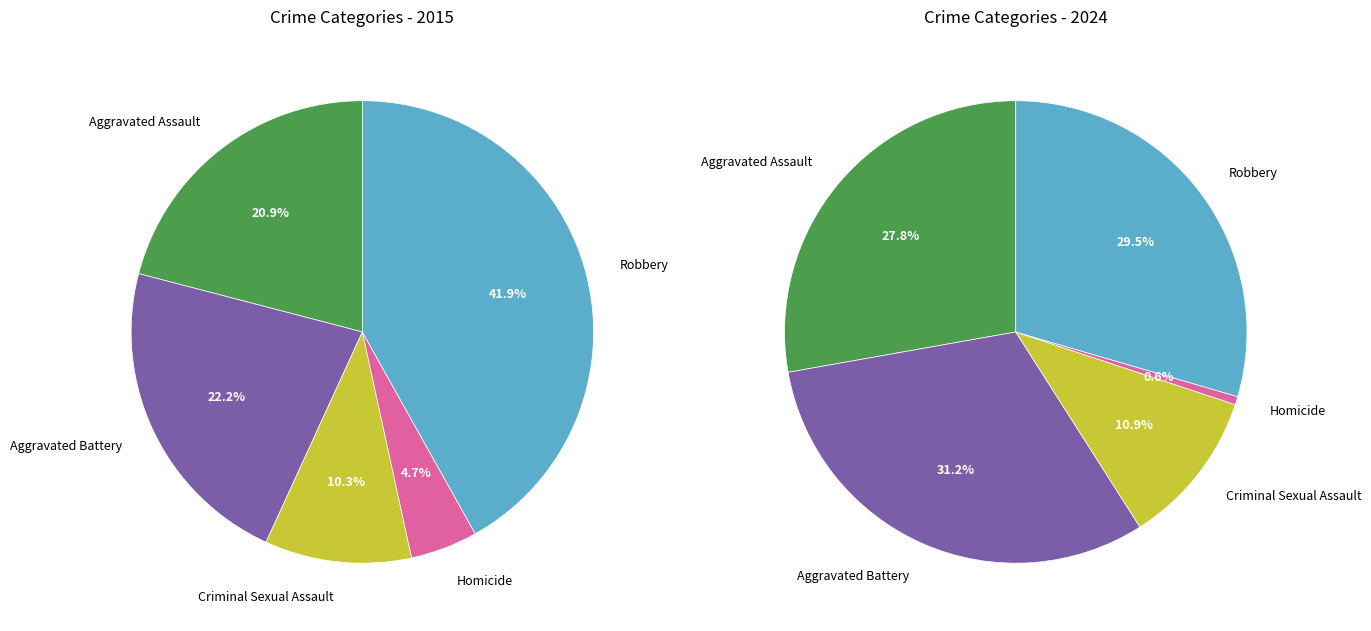

How many segments does this pie chart have?

5